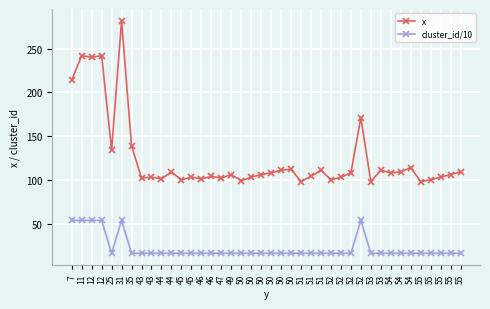

Is this an area chart (filled region under the line)?

No